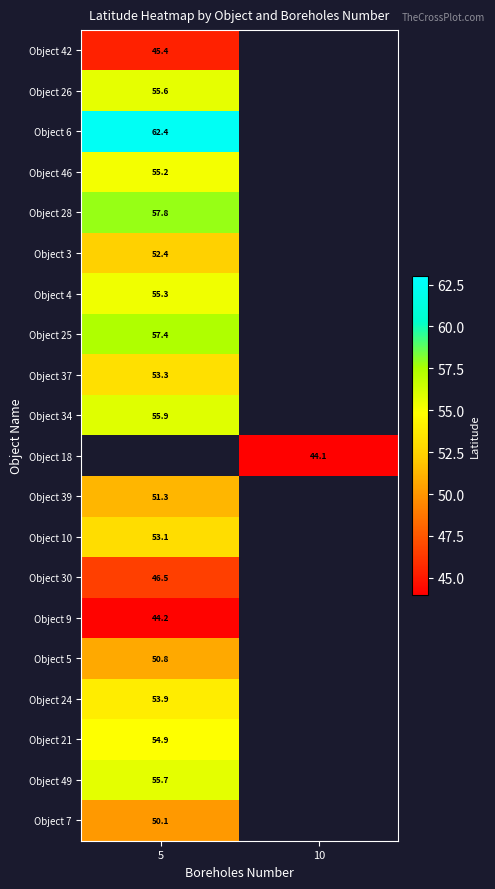

What is the highest value of the Object 24 series?

53.9